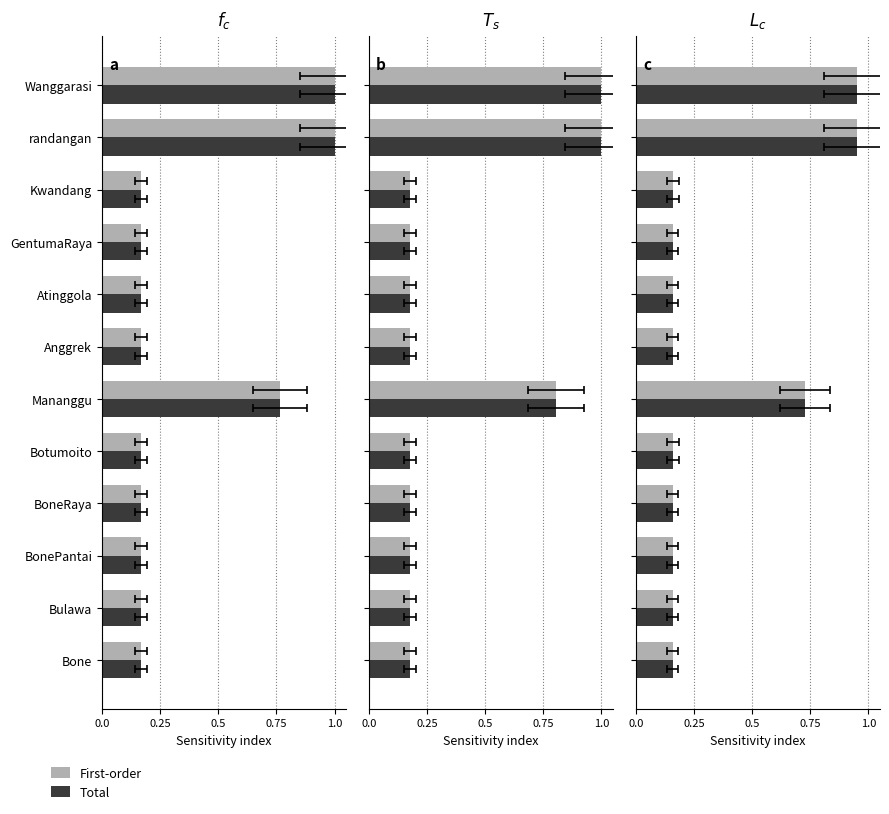

True or false: Total has a value of 0.6 at Wanggarasi.

False